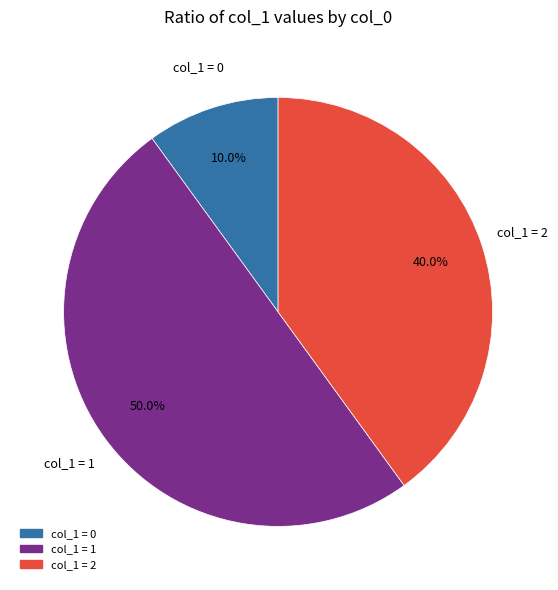

Does any single category account for the majority?

No